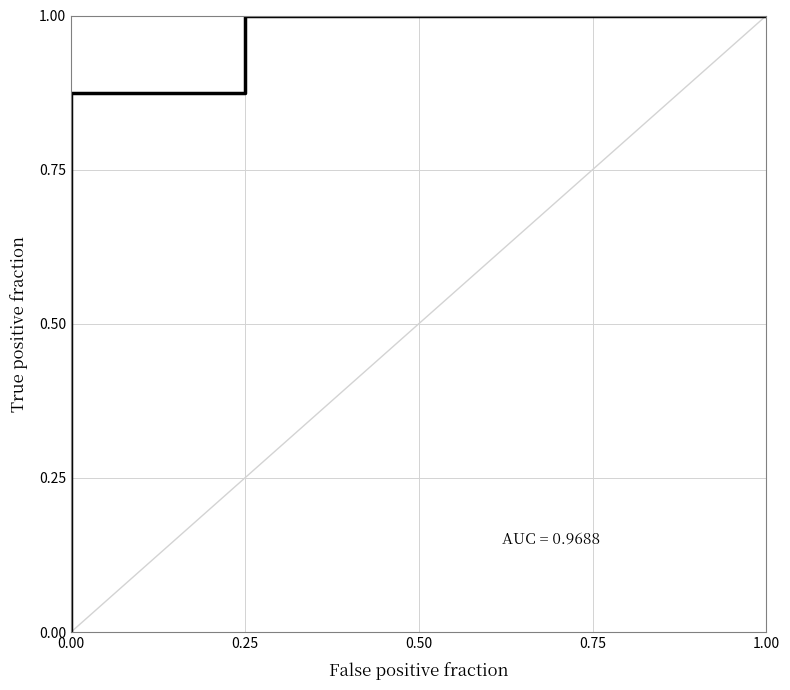

Between 0.75 and 0.00, which is larger?

0.75